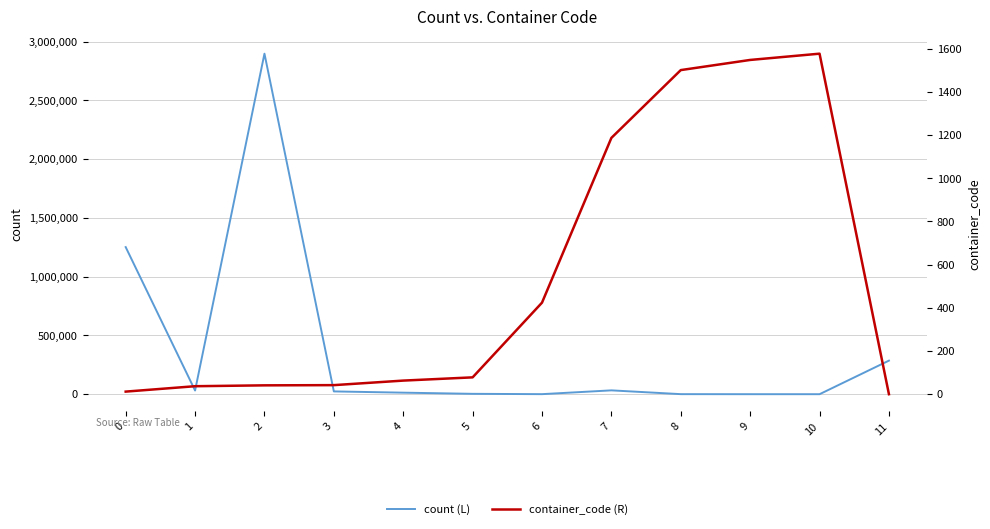

Reading left to right, list all the values displayed in this chart.

count (L): 1251598	31440	2897294	23783	13118	3213	453	32708	508	90	36	285673
container_code (R): 12	37	41	42	63	78	424	1187	1501	1548	1577	0